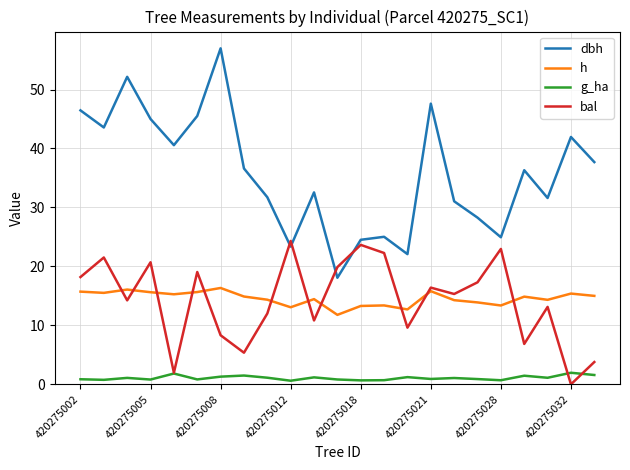

Rank the series by their maximum value, from lowest to highest.

g_ha, h, bal, dbh